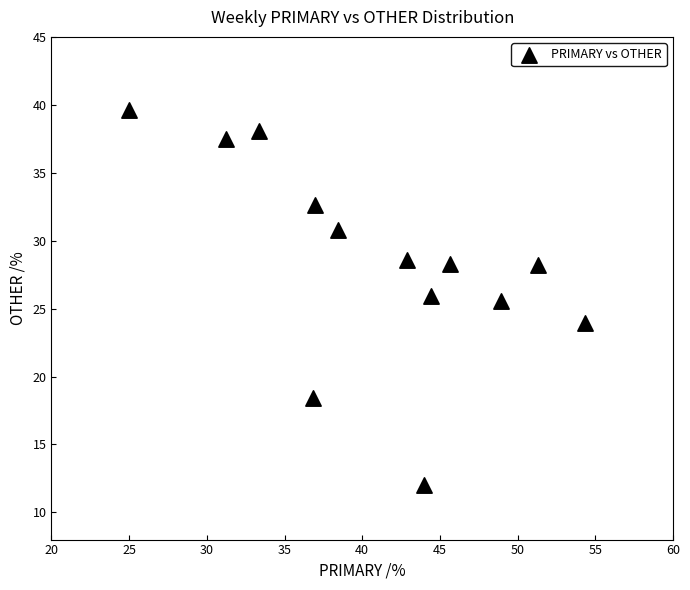

What is the range of Y values (max minus min)?

27.6